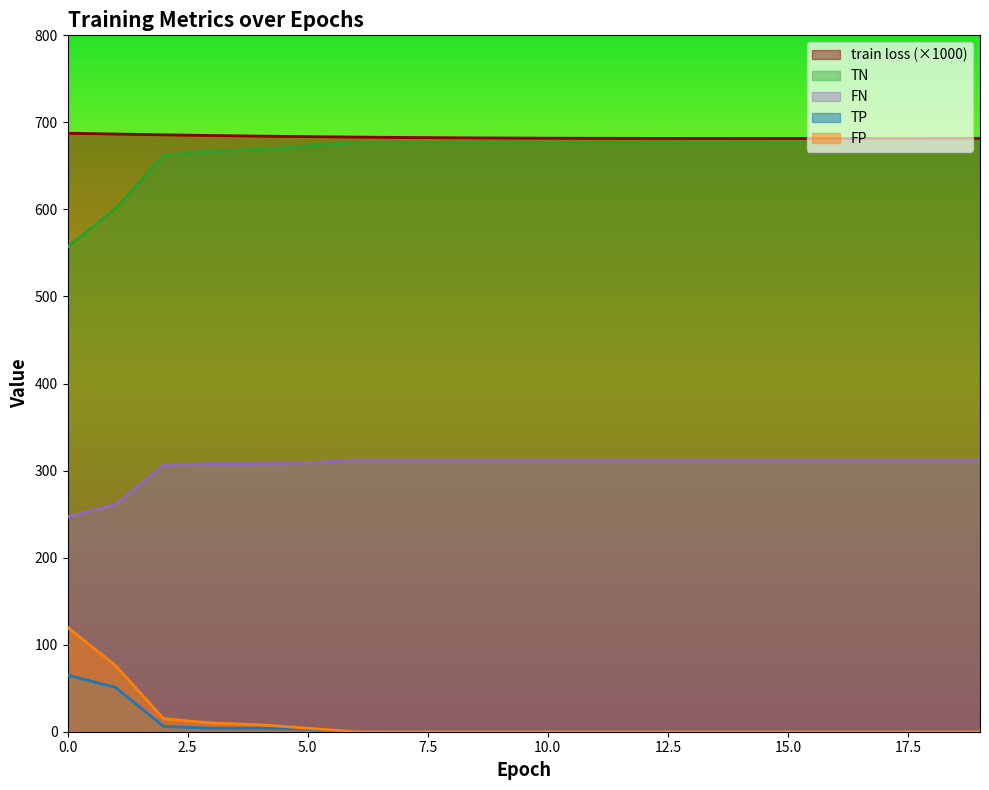

What is the maximum value shown in the chart?

687.6